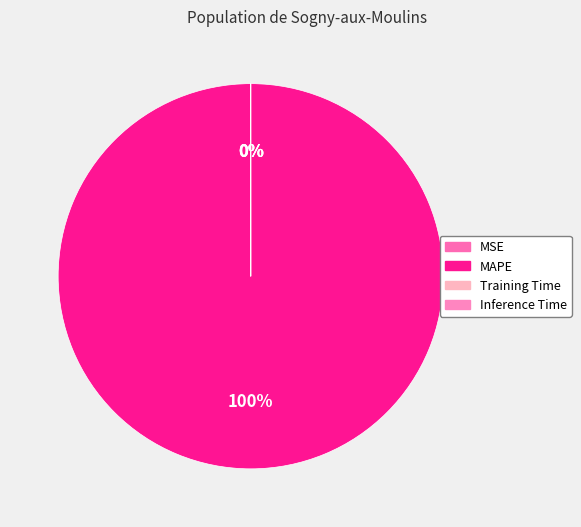

To the nearest percent, what is the difference between the MAPE and Inference Time slice percentages?

100%